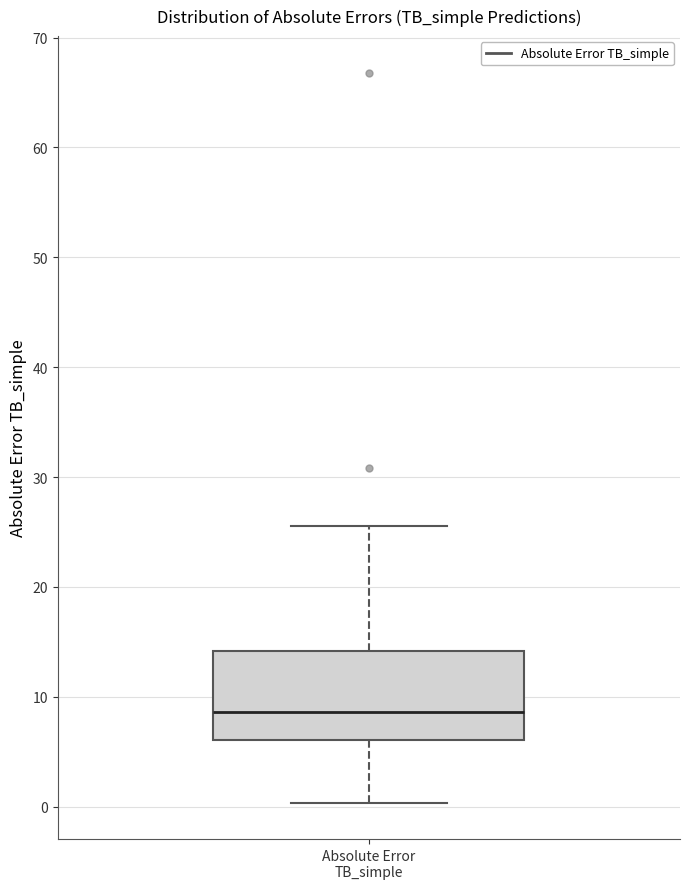

Read this box plot against the y-axis: the position of the median line, the range covered by the box, and the ends of both whiskers. The values are not printed on the chart, so give them approximately, as read against the axis.

median 9, box 6 to 14, whiskers 0 to 26